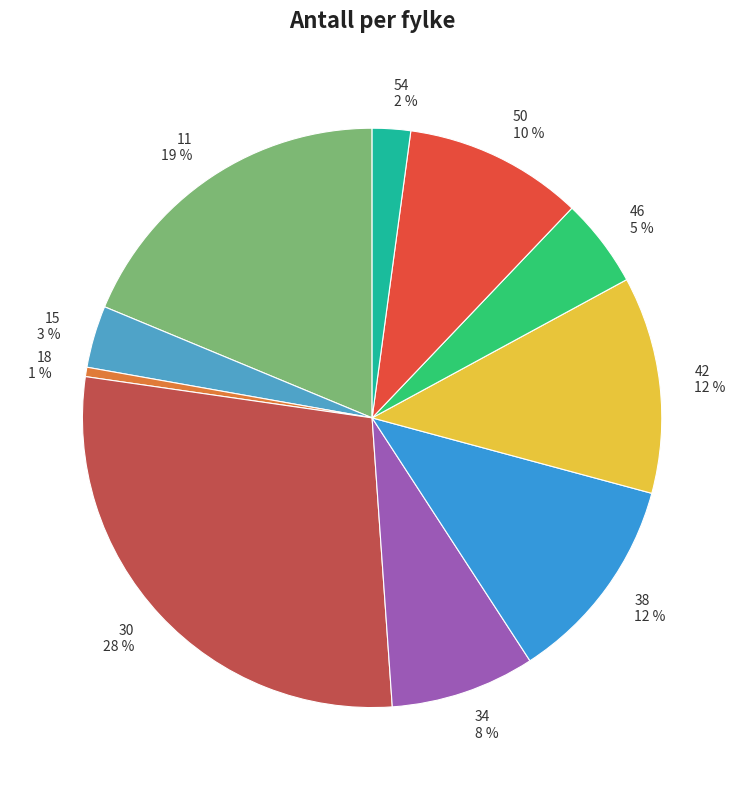

To the nearest percent, what portion does 46 represent?

5%